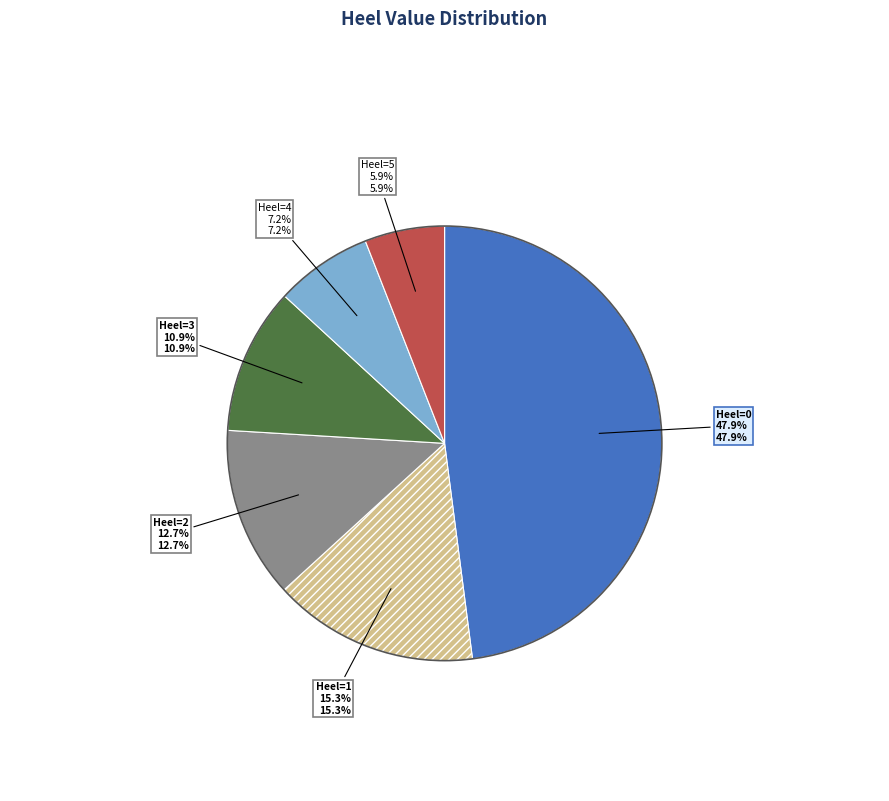

To the nearest percent, what is the difference between the largest and smallest slice percentages?

42%